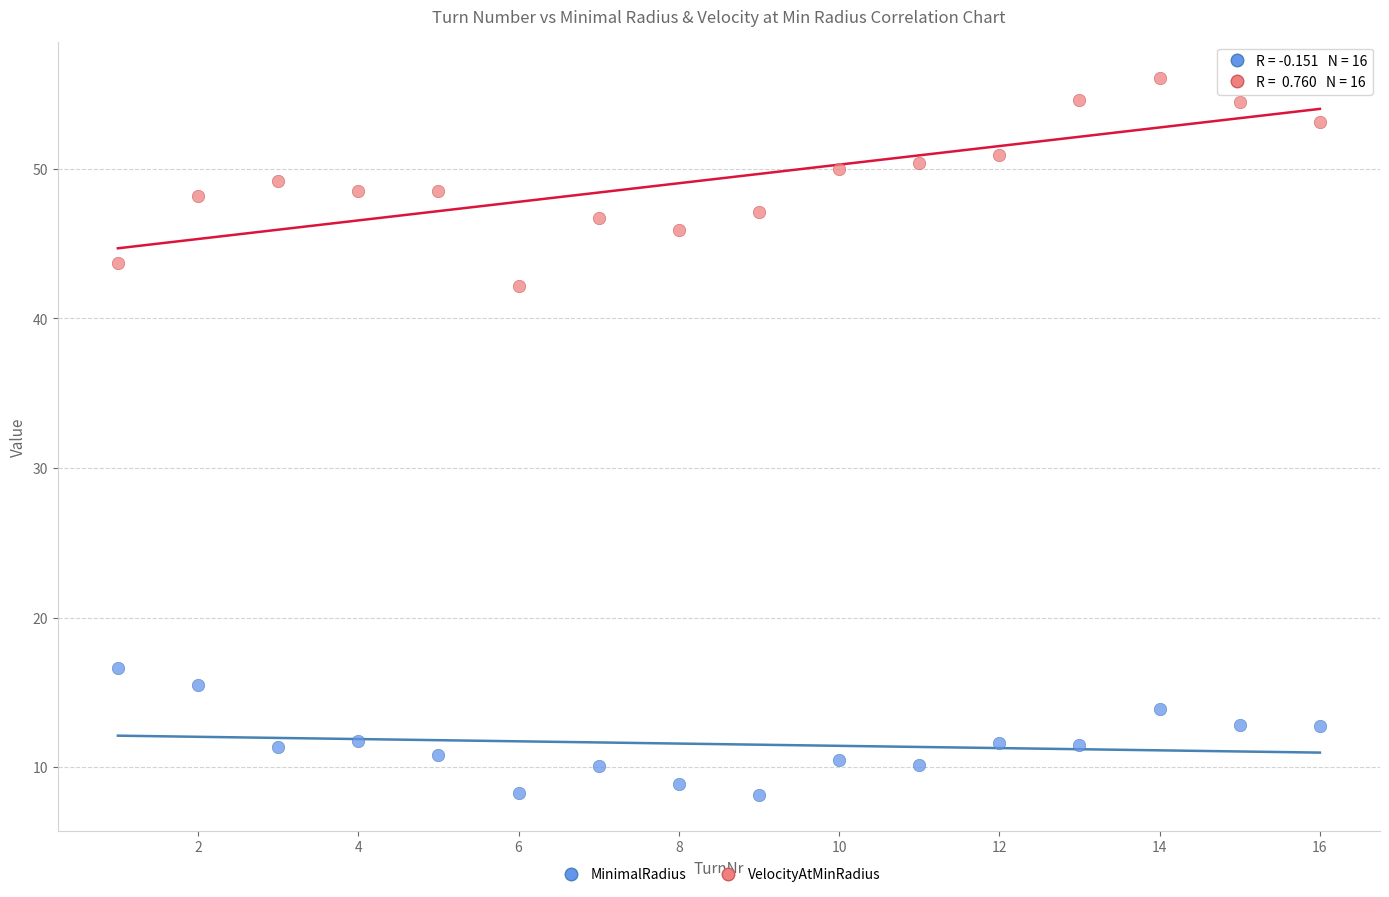

Across all data points, what is the range of Y values (max minus min)?

48.0